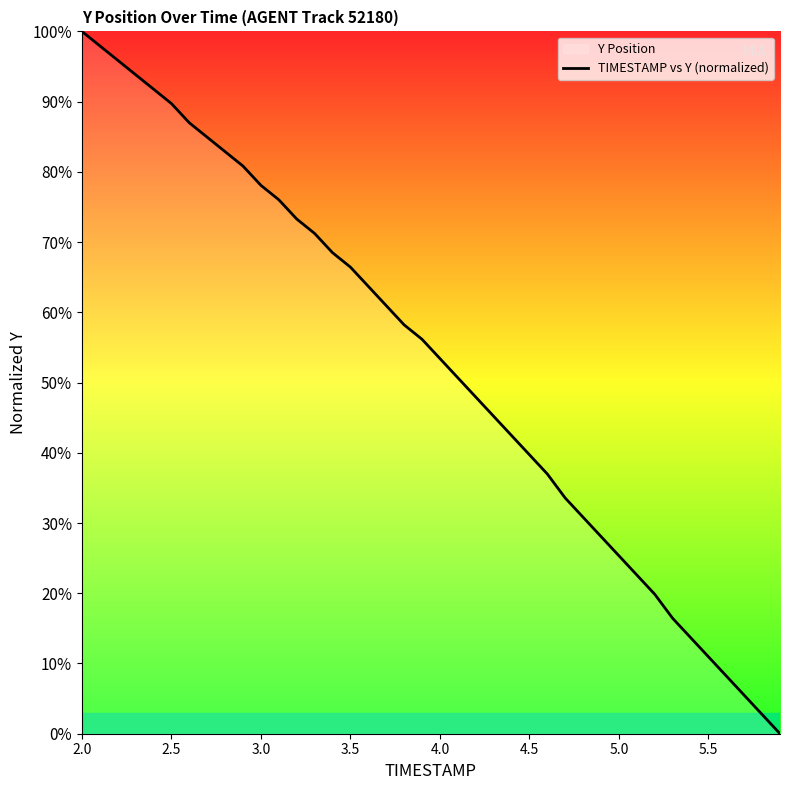

True or false: the data shows 60.3 at 4.5.

False